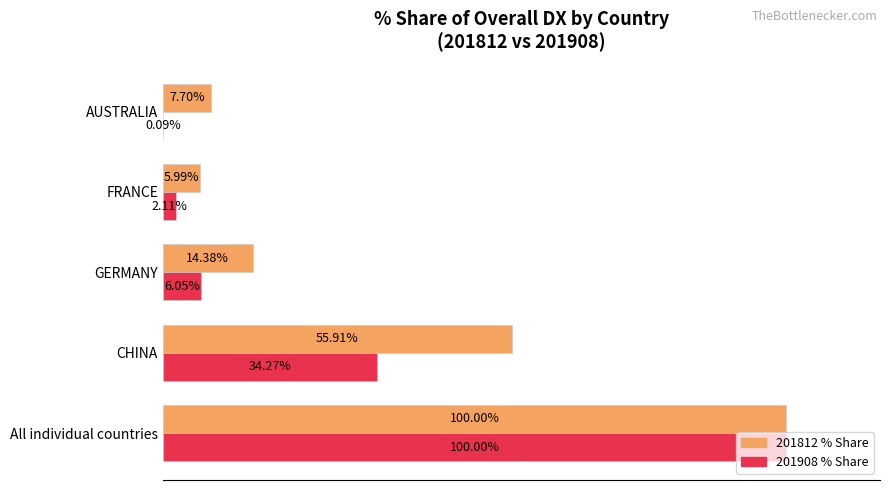

At which category is the sum across all series the highest?

All individual countries